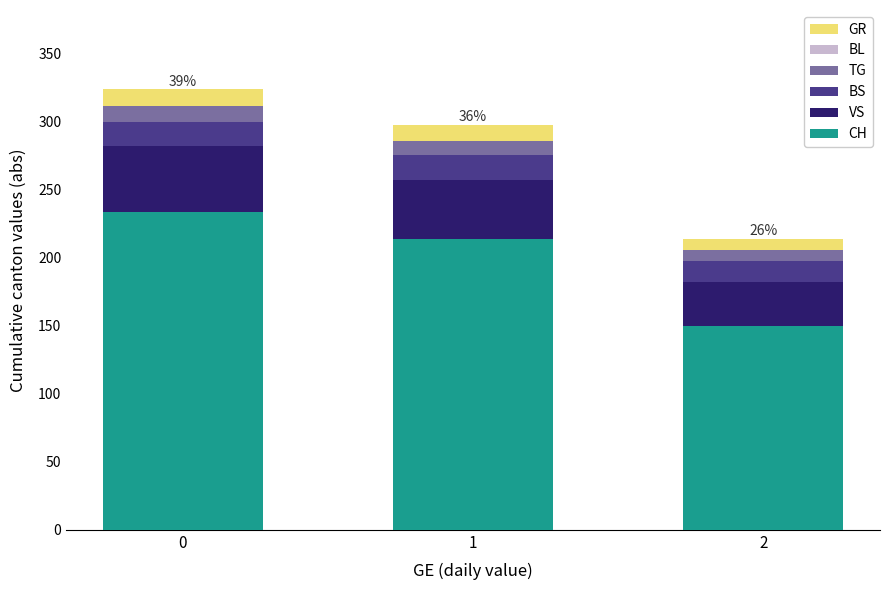

What is the total value across all series at 1?

298